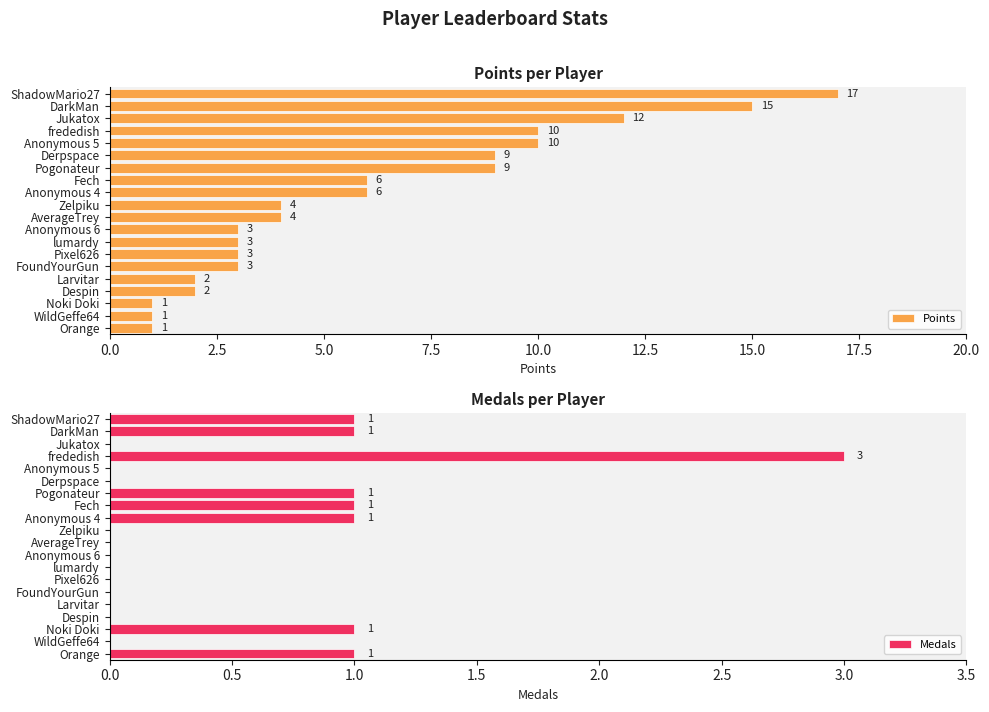

What is the difference between the Points values at Zelpiku and Derpspace?

5